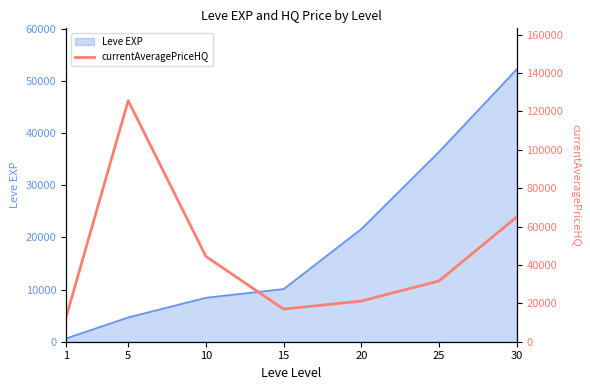

The value of Leve EXP at 30 is 52220. True or false?

True